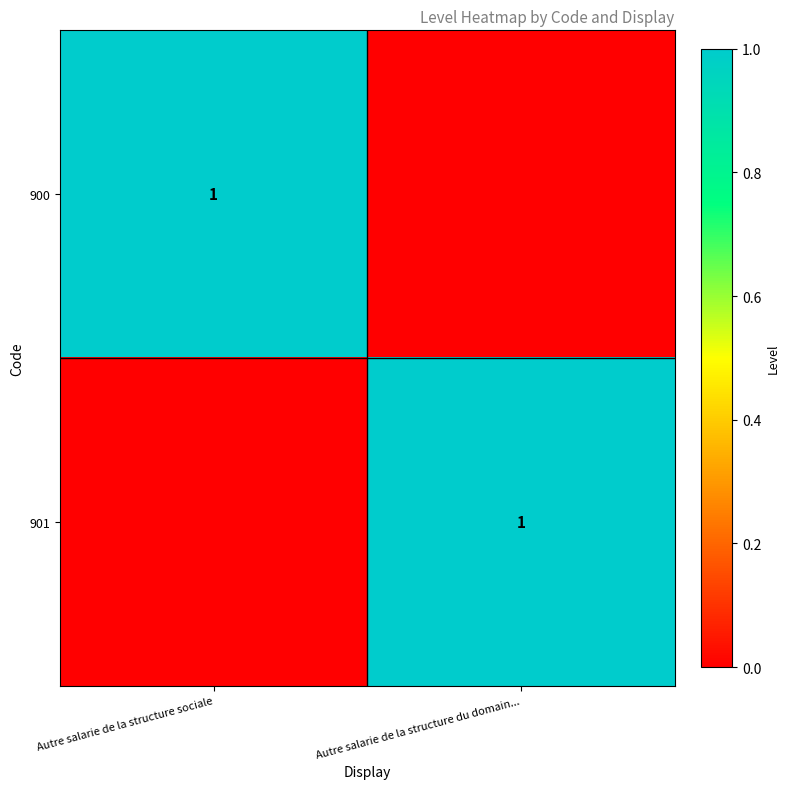

The value of 900 at Autre salarie de la structure sociale is 1. True or false?

True